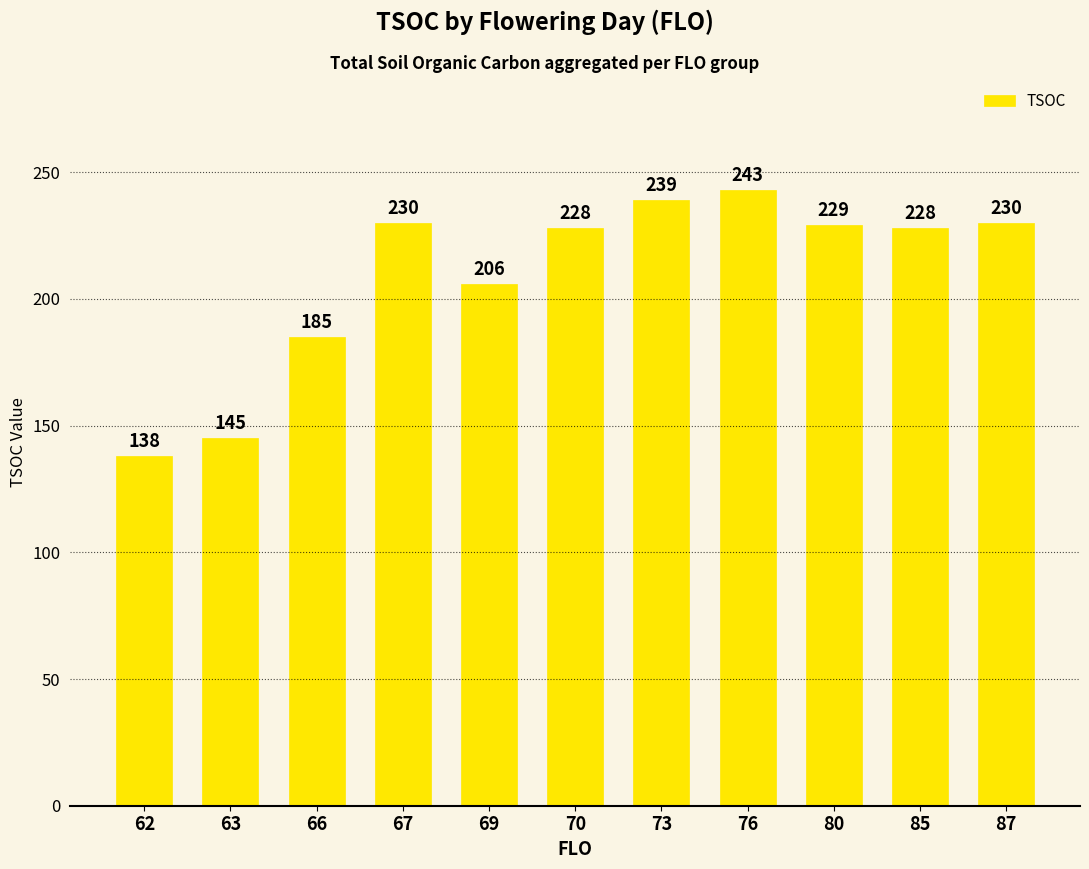

What is the ratio of the value at 69 to the value at 76?

0.8